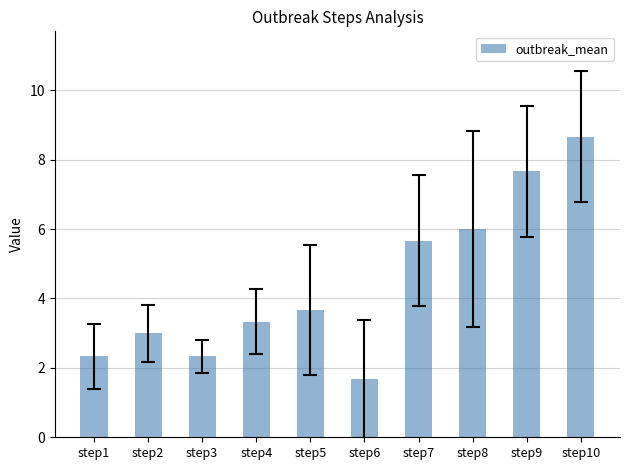

What is the smallest value displayed?

1.7